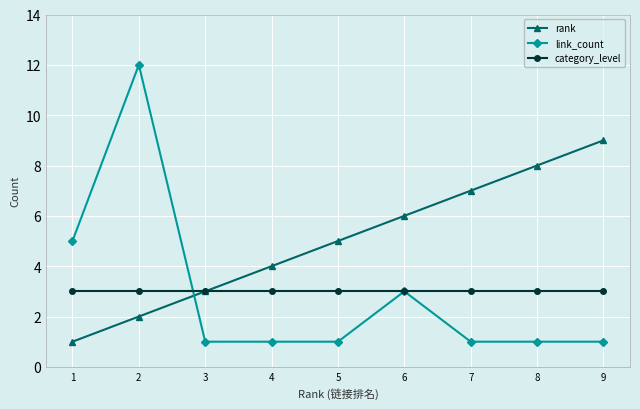

Reading left to right, list all the values displayed in this chart.

rank: 1	2	3	4	5	6	7	8	9
link_count: 5	12	1	1	1	3	1	1	1
category_level: 3	3	3	3	3	3	3	3	3